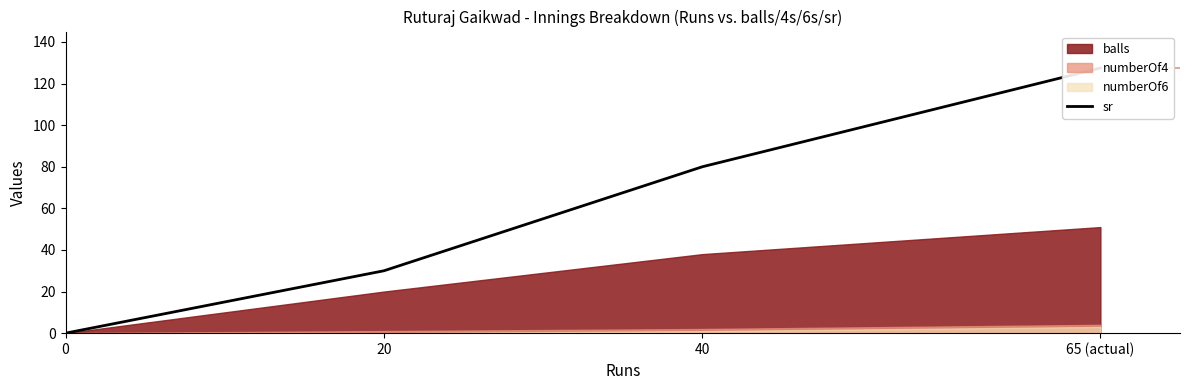

What is the maximum value shown in the chart?

127.5